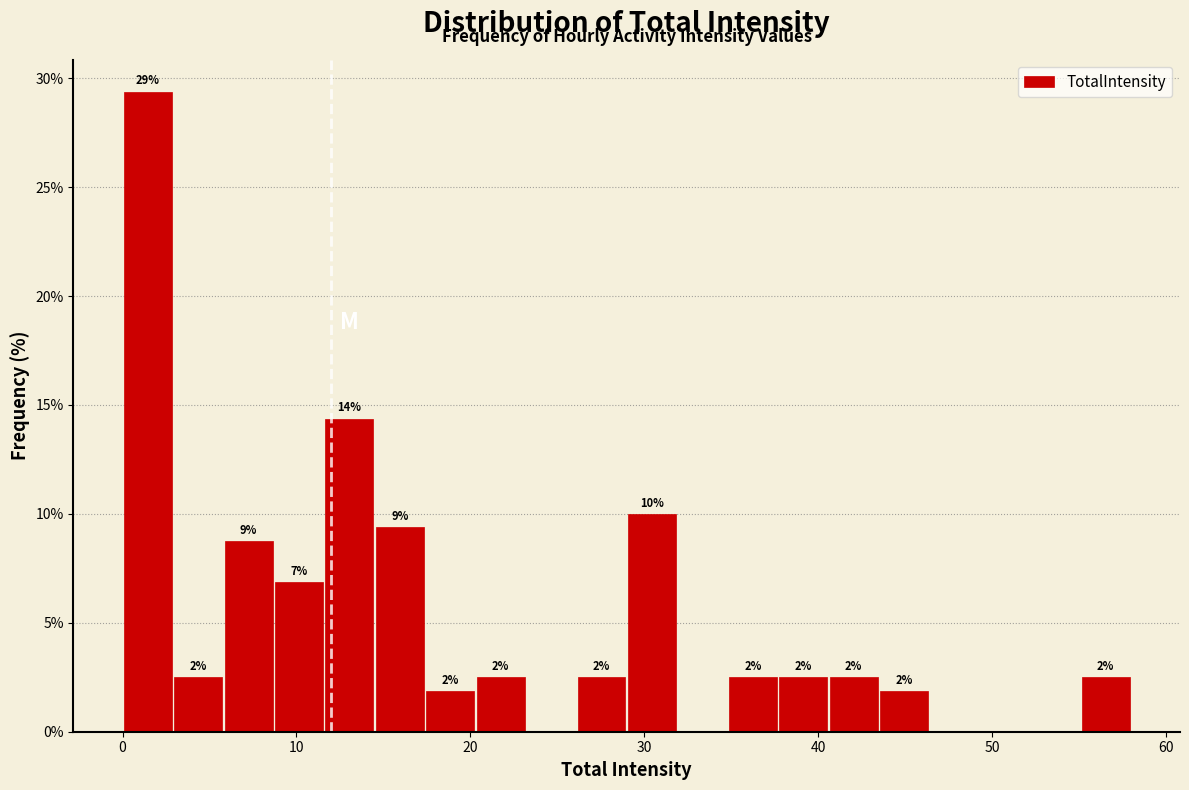

Read against the x-axis, roughly where is the centre of the tallest bar?

1